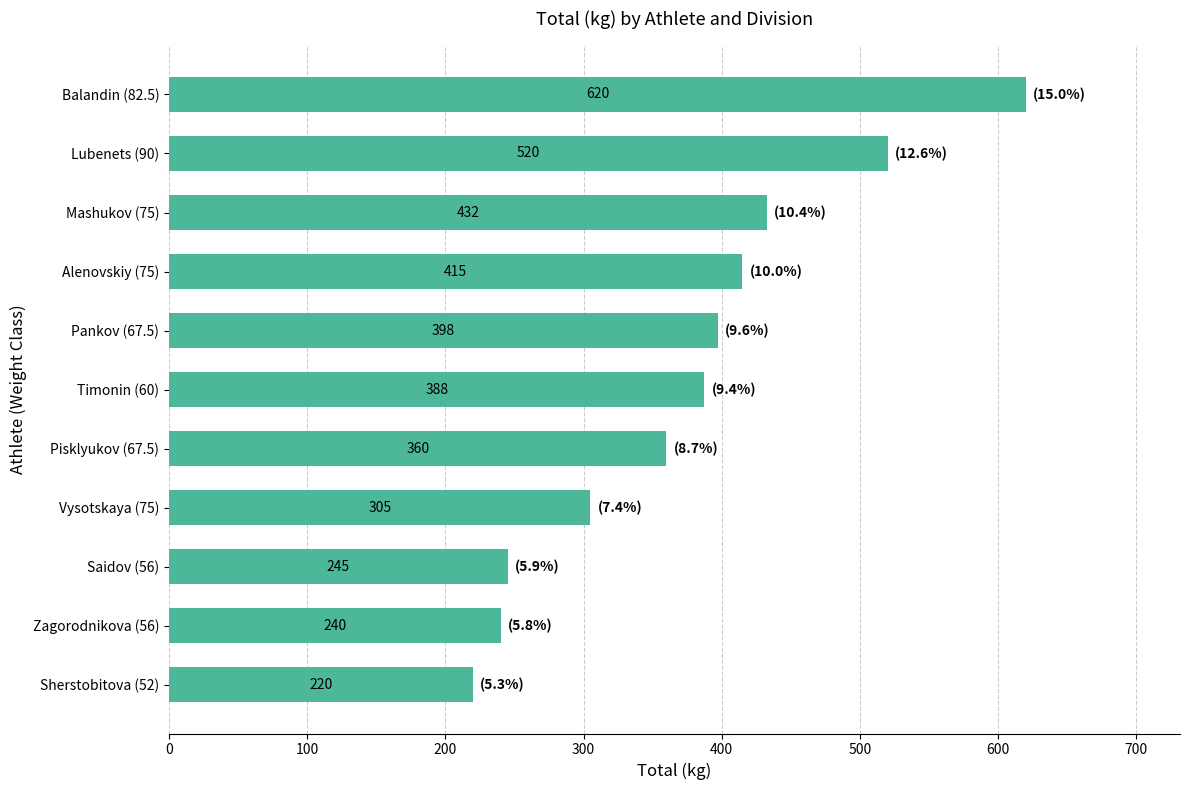

How many categories are shown in the chart?

11